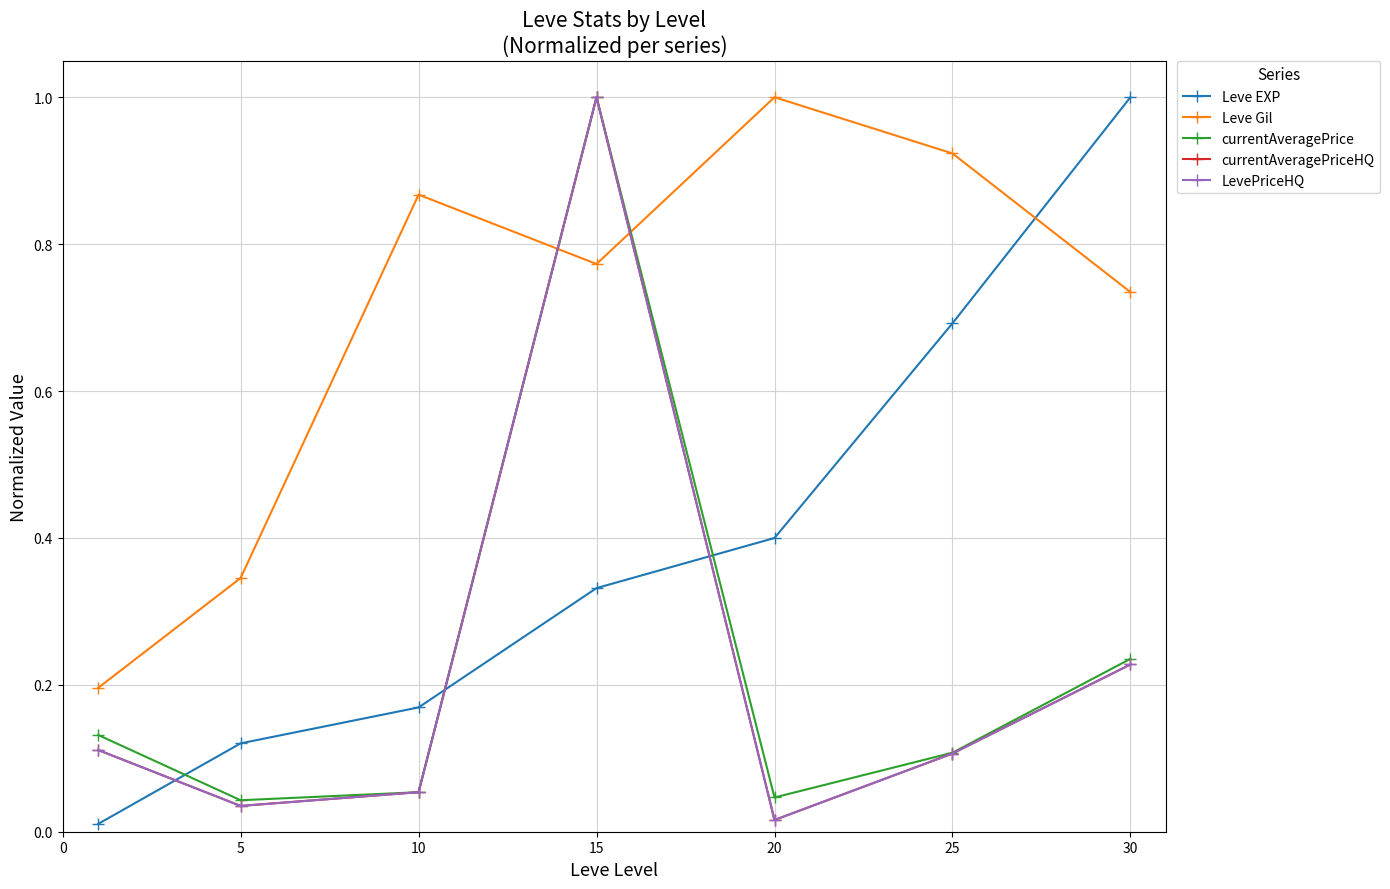

True or false: currentAveragePriceHQ and LevePriceHQ intersect in this chart.

False